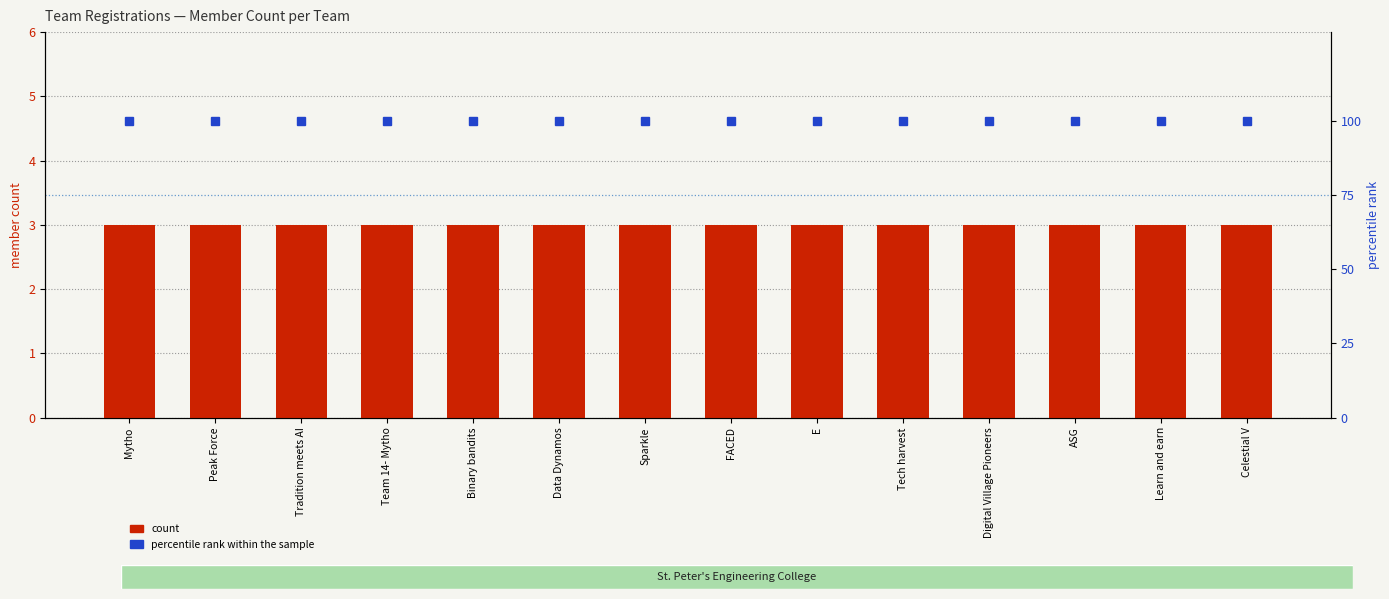

Rank the series by their maximum value, from highest to lowest.

percentile rank within the sample, count